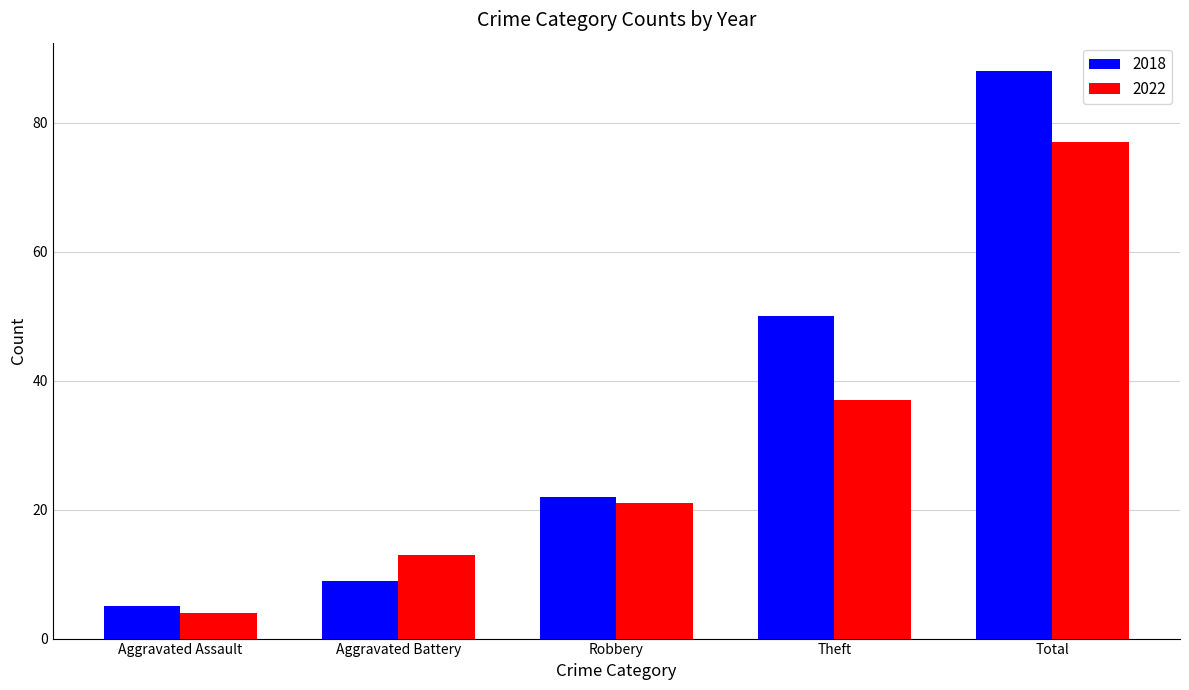

What is the value of the 2022 bar at the 3rd from the left?

21